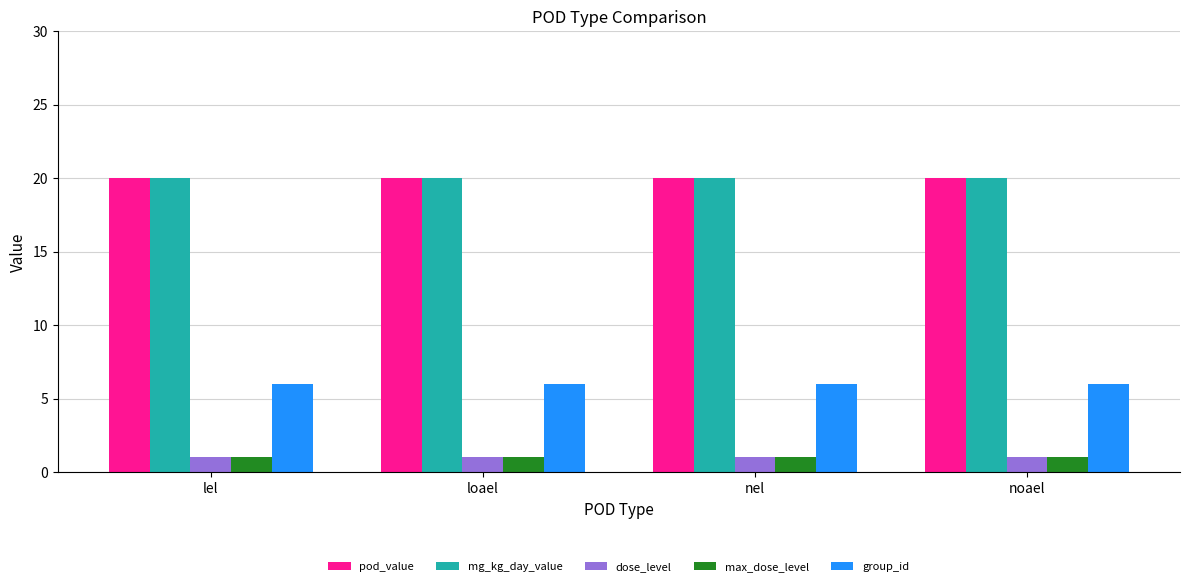

Does the chart contain any negative values?

No